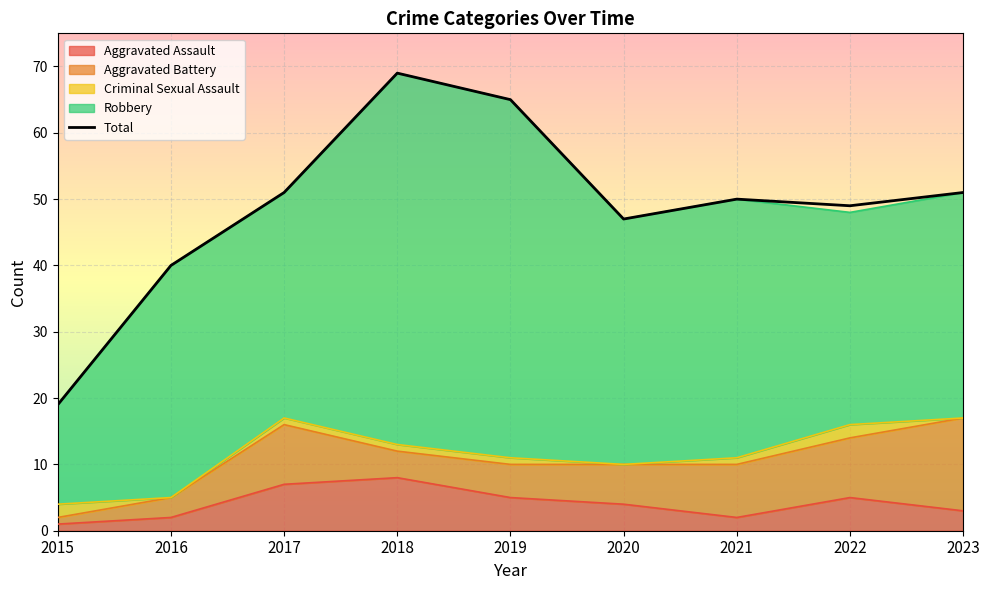

True or false: there are more than 1 points higher than both neighbors.

True